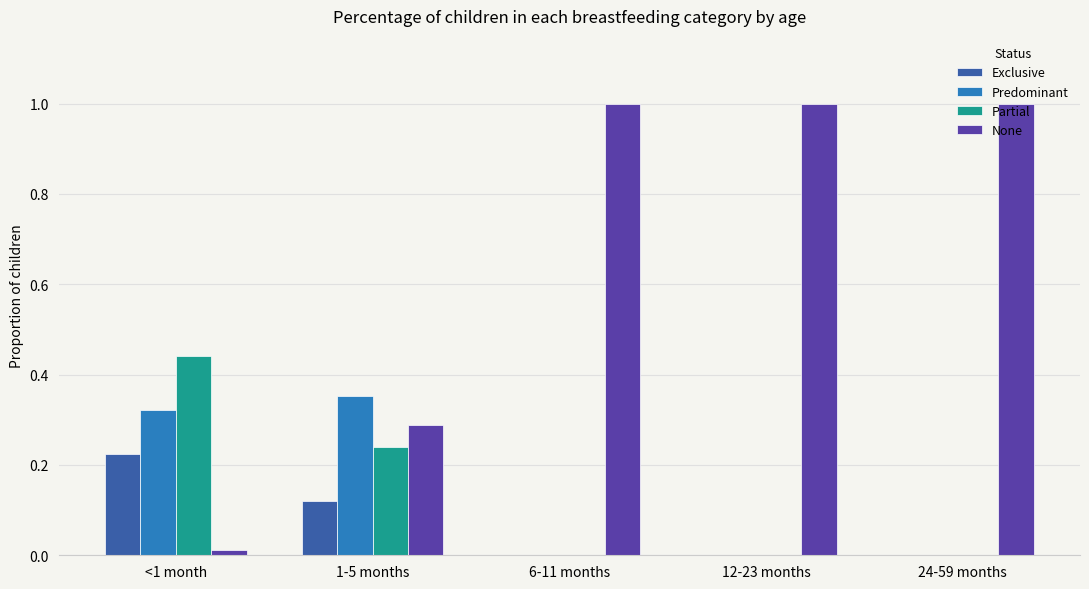

How many Partial values are between 0 and 1?

5